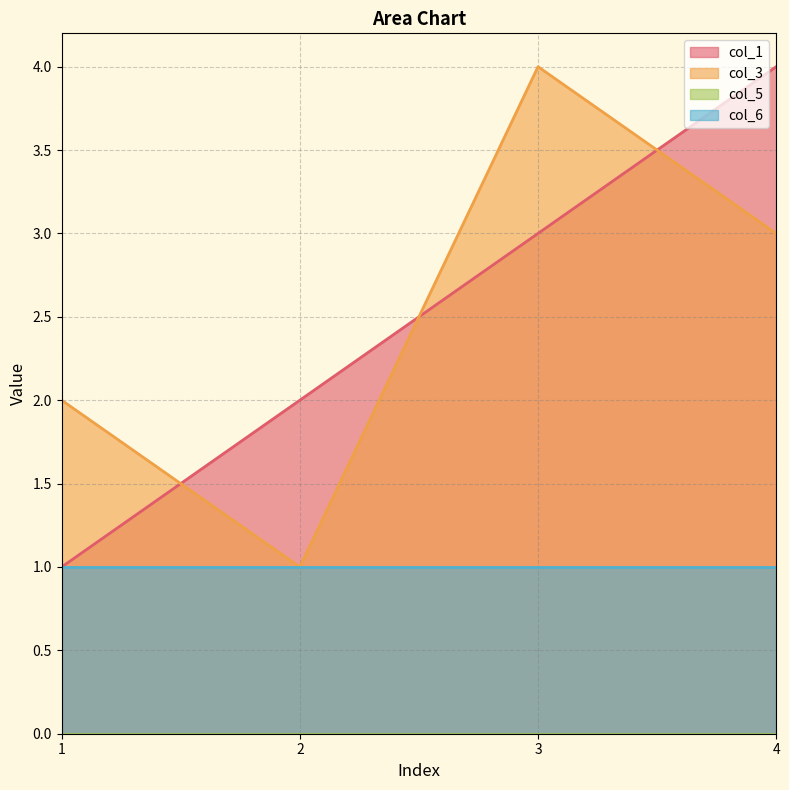

The value of col_3 at 1 is 3. True or false?

False